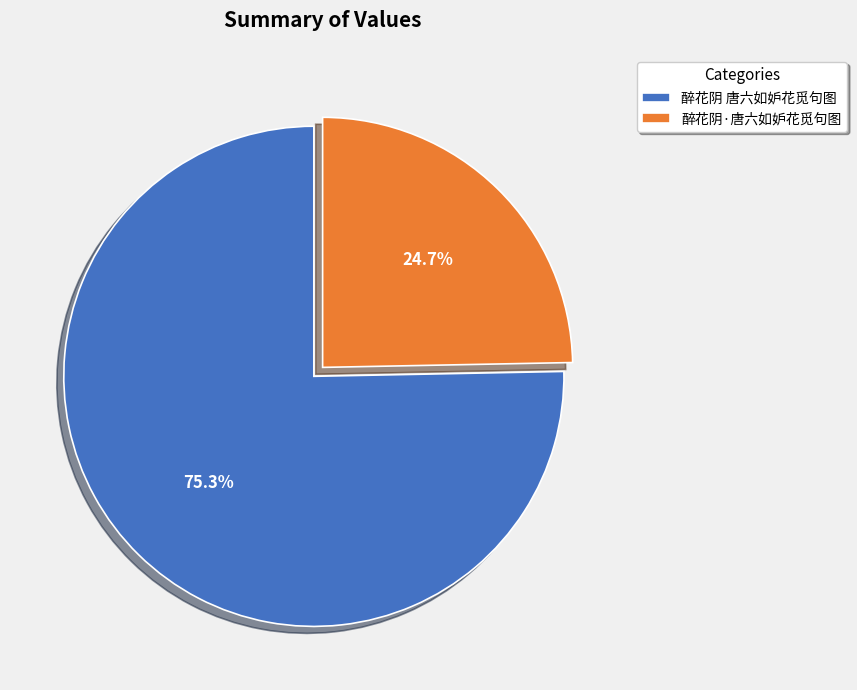

What percentage is the 醉花阴·唐六如妒花觅句图 slice, to the nearest percent?

25%